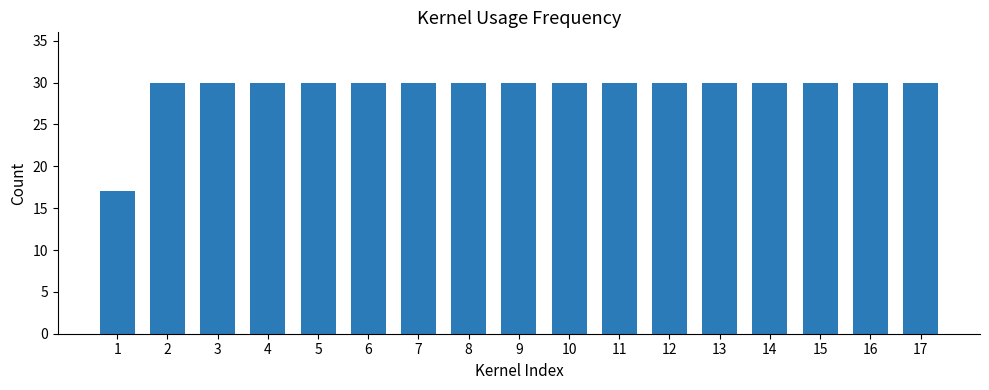

Are the bars horizontal?

No